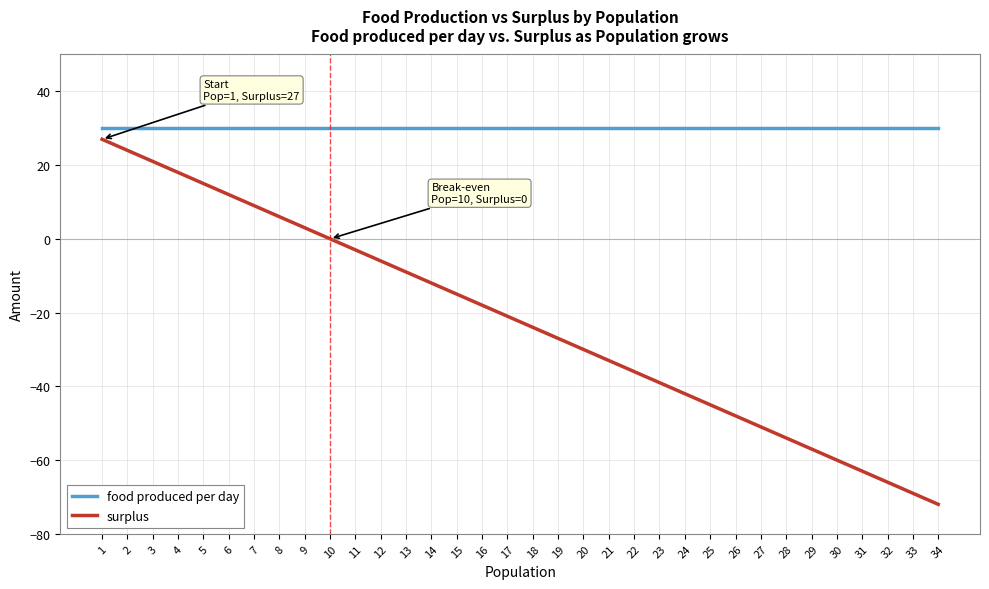

Which label corresponds to the smallest value in the chart?

34